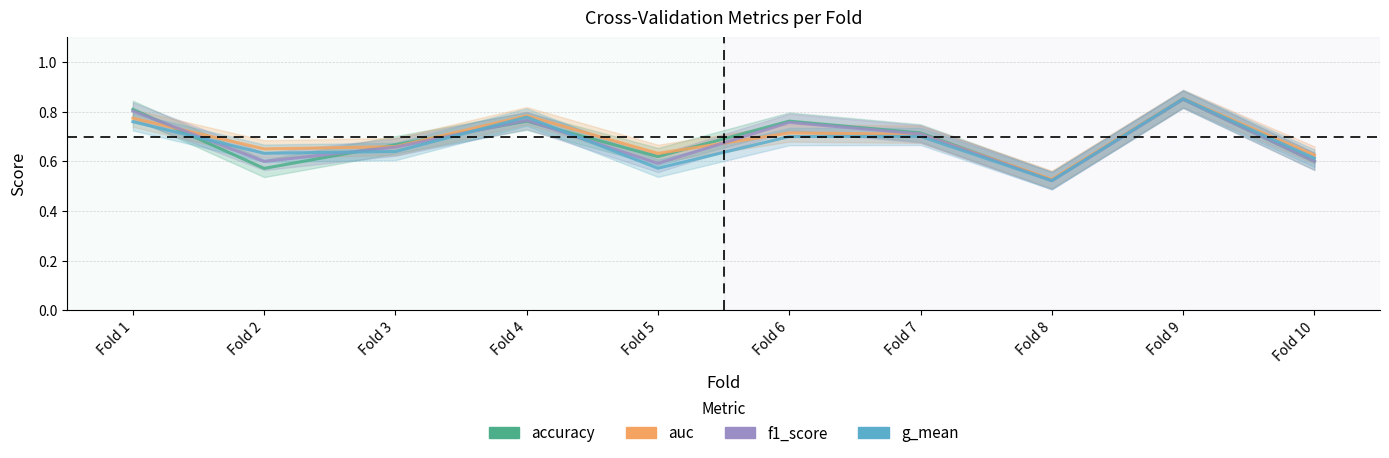

Reading left to right, transcribe all the data shown in this chart.

accuracy: Fold 1=0.8	Fold 2=0.6	Fold 3=0.7	Fold 4=0.8	Fold 5=0.6	Fold 6=0.8	Fold 7=0.7	Fold 8=0.5	Fold 9=0.8	Fold 10=0.6
auc: Fold 1=0.8	Fold 2=0.7	Fold 3=0.7	Fold 4=0.8	Fold 5=0.6	Fold 6=0.7	Fold 7=0.7	Fold 8=0.5	Fold 9=0.9	Fold 10=0.6
f1_score: Fold 1=0.8	Fold 2=0.6	Fold 3=0.7	Fold 4=0.8	Fold 5=0.6	Fold 6=0.8	Fold 7=0.7	Fold 8=0.5	Fold 9=0.9	Fold 10=0.6
g_mean: Fold 1=0.8	Fold 2=0.6	Fold 3=0.6	Fold 4=0.8	Fold 5=0.6	Fold 6=0.7	Fold 7=0.7	Fold 8=0.5	Fold 9=0.9	Fold 10=0.6